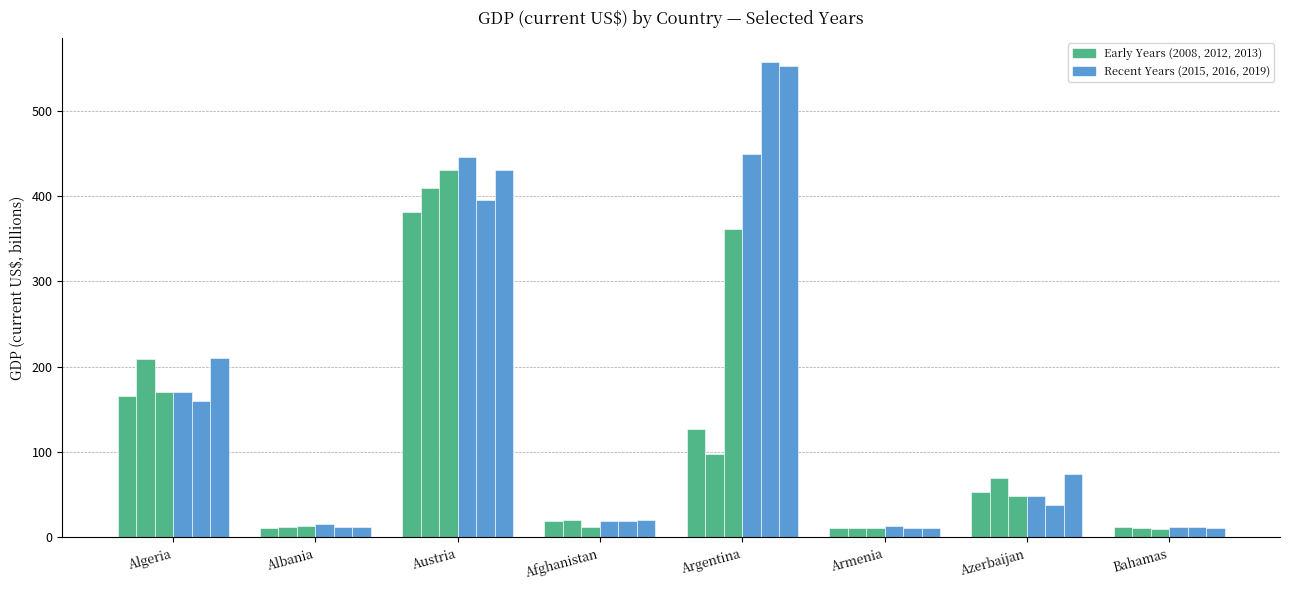

How many series are shown in this chart?

6